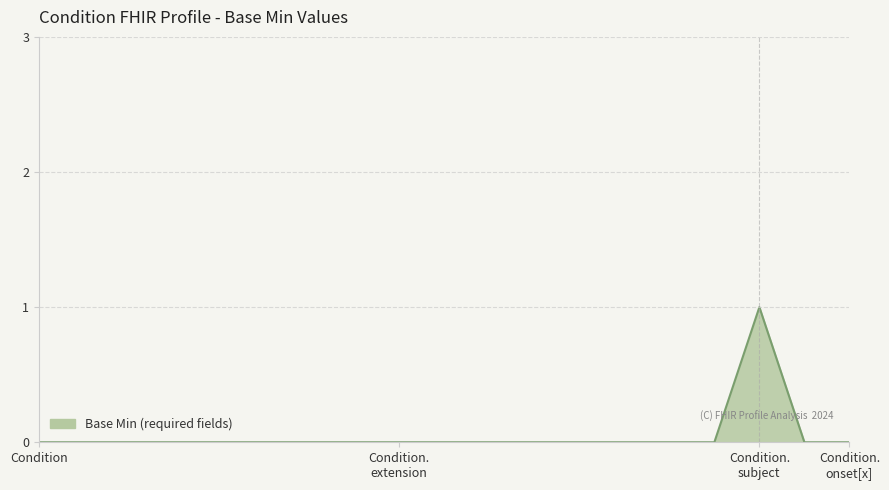

How many lines are shown in the chart?

1